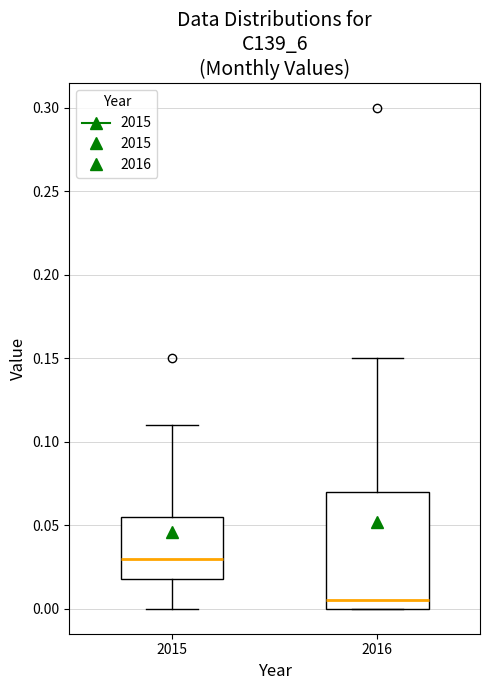

Where does the upper whisker of the box at x = 2016 end on the y-axis? The values are not printed on the chart, so give them approximately, as read against the axis.

0.150